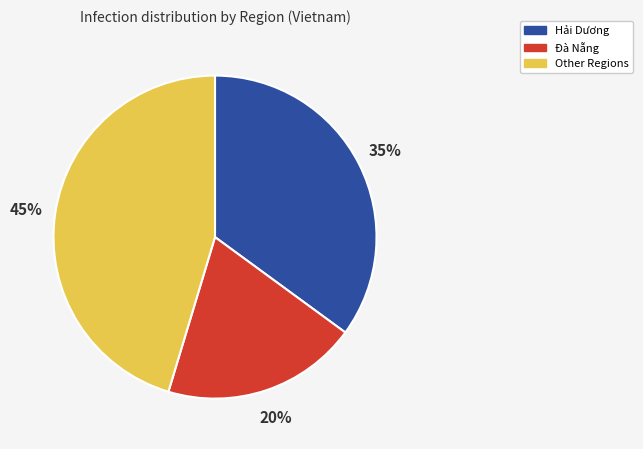

The Hải Dương slice represents 41% of the pie. True or false?

False